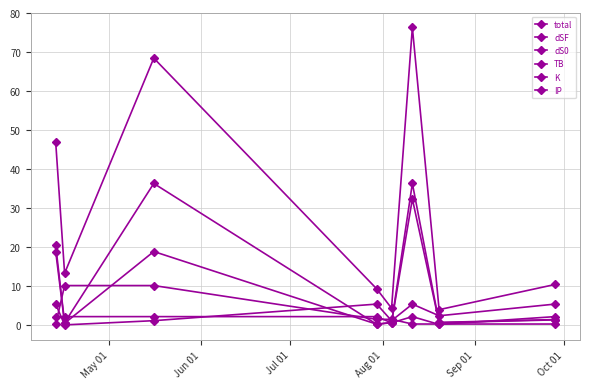

How many lines are shown in the chart?

6